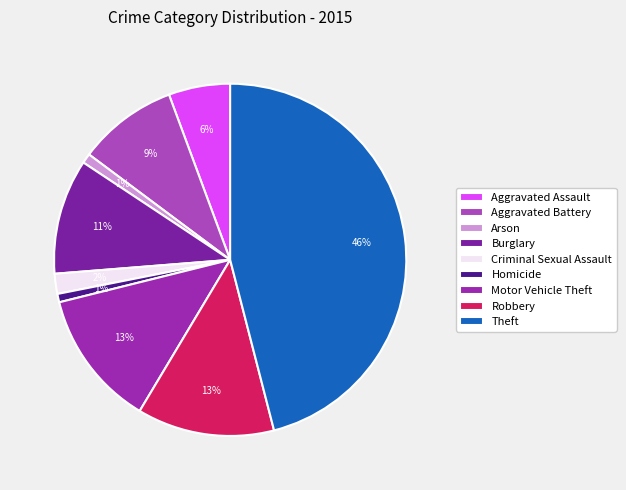

Which category has the biggest portion of the pie?

Theft